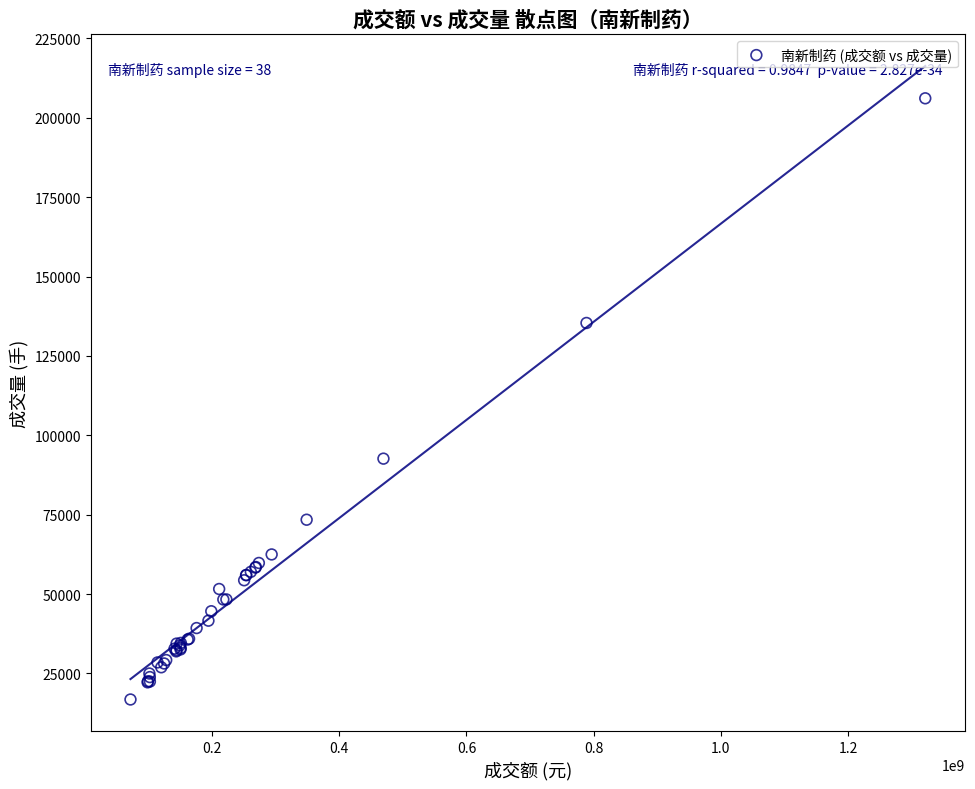

What Y value in the scatter plot is closest to 111451?

92637